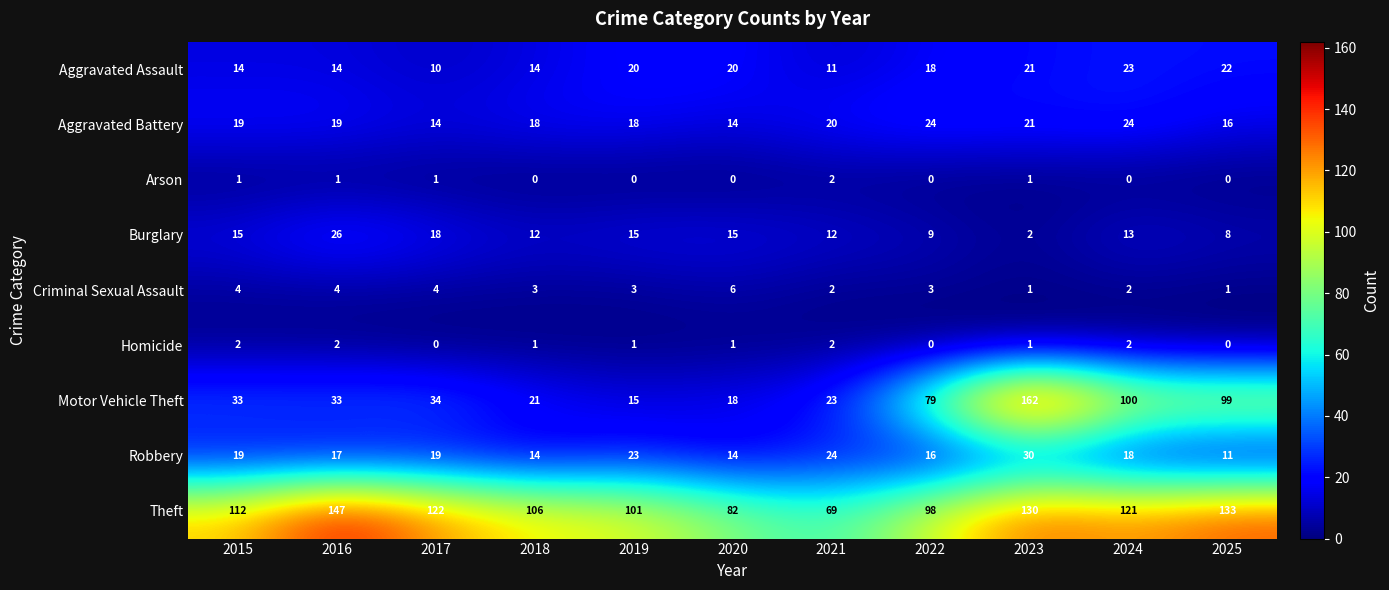

What is the maximum value shown in the chart?

162